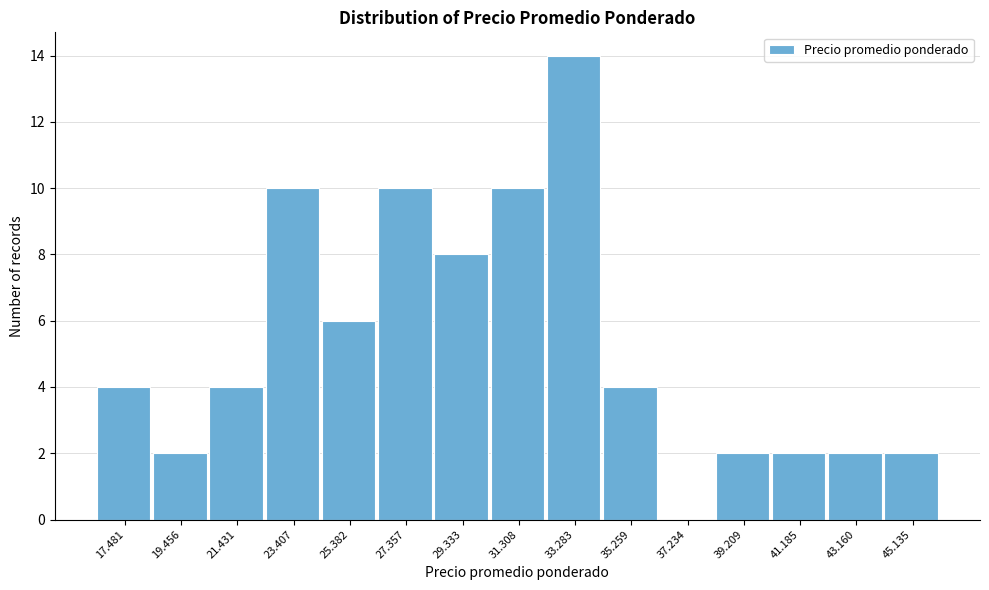

Reading right to left, transcribe all the data shown in this chart.

45.135=2	43.160=2	41.185=2	39.209=2	37.234=0	35.259=4	33.283=14	31.308=10	29.333=8	27.357=10	25.382=6	23.407=10	21.431=4	19.456=2	17.481=4